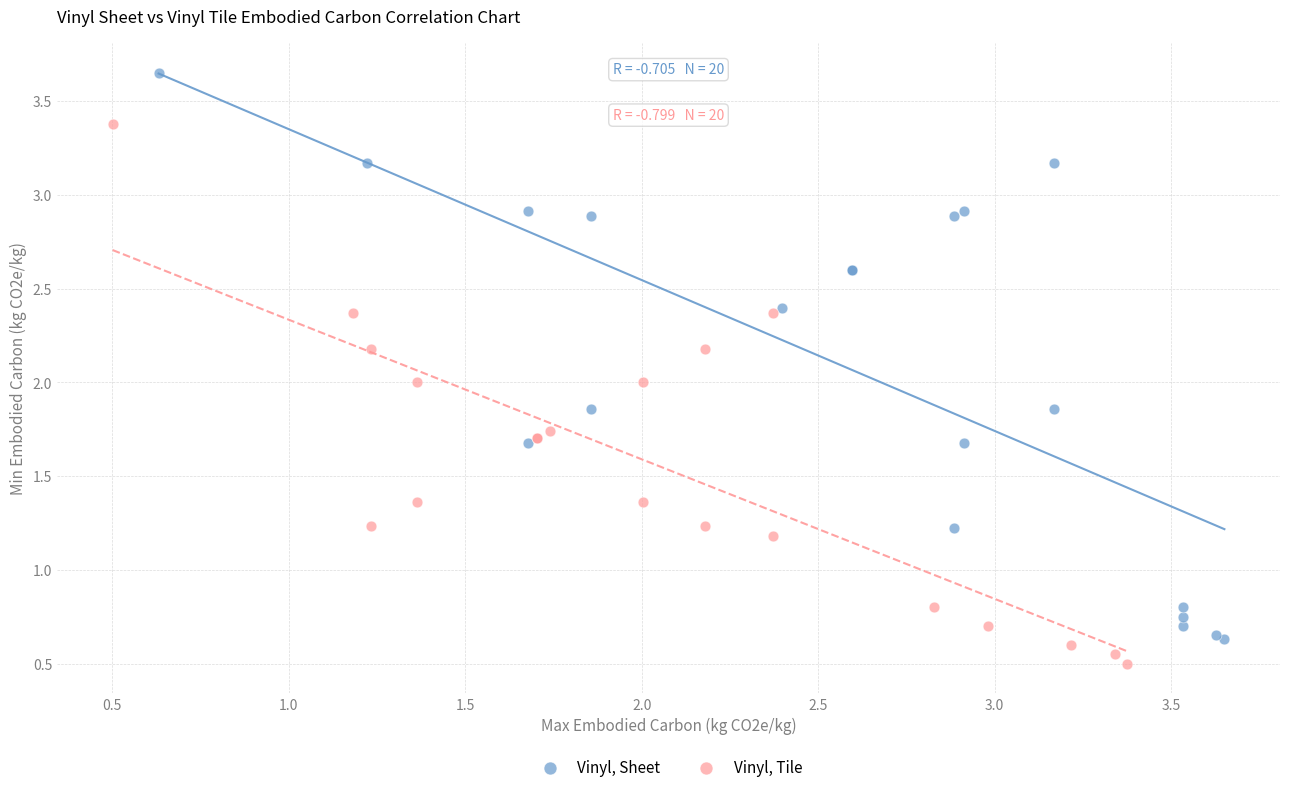

What are all the series names shown in the legend?

Vinyl, Sheet, Vinyl, Tile